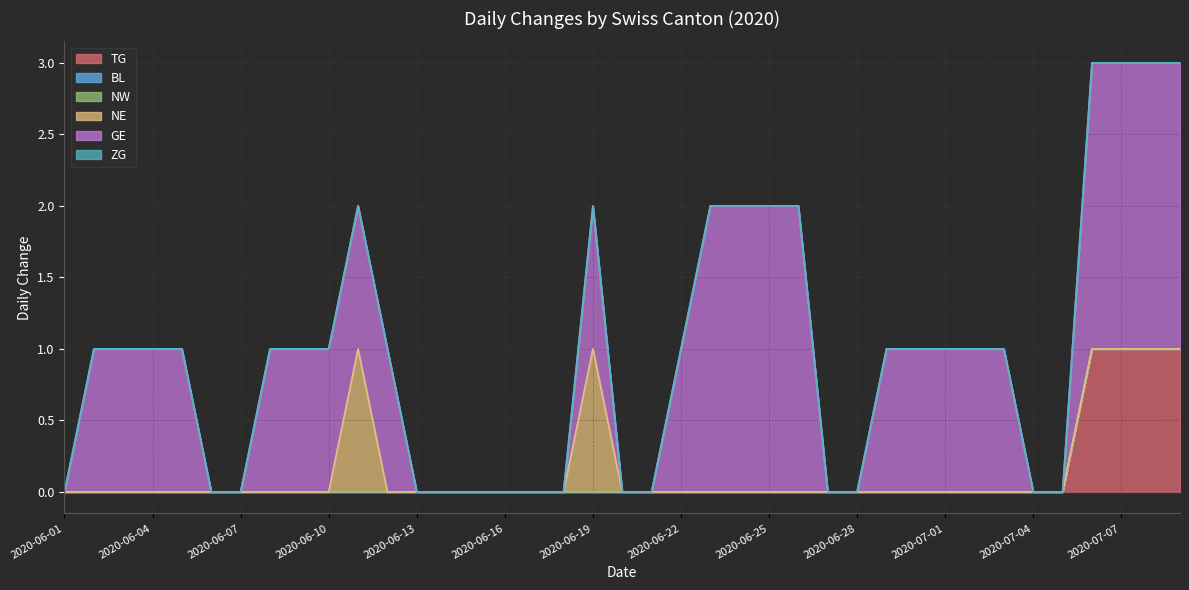

True or false: BL and NW cross at least once.

False